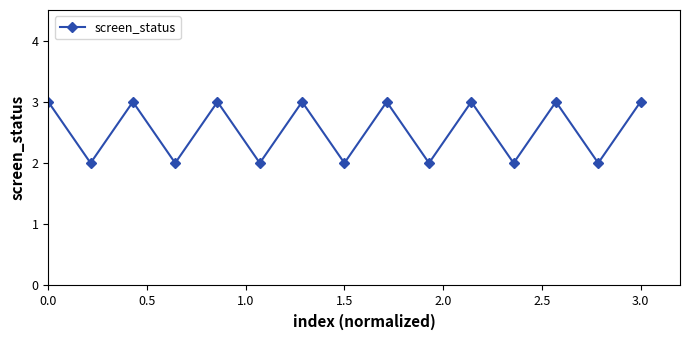

Reading left to right, list all the values displayed in this chart.

3	2	3	2	3	2	3	2	3	2	3	2	3	2	3